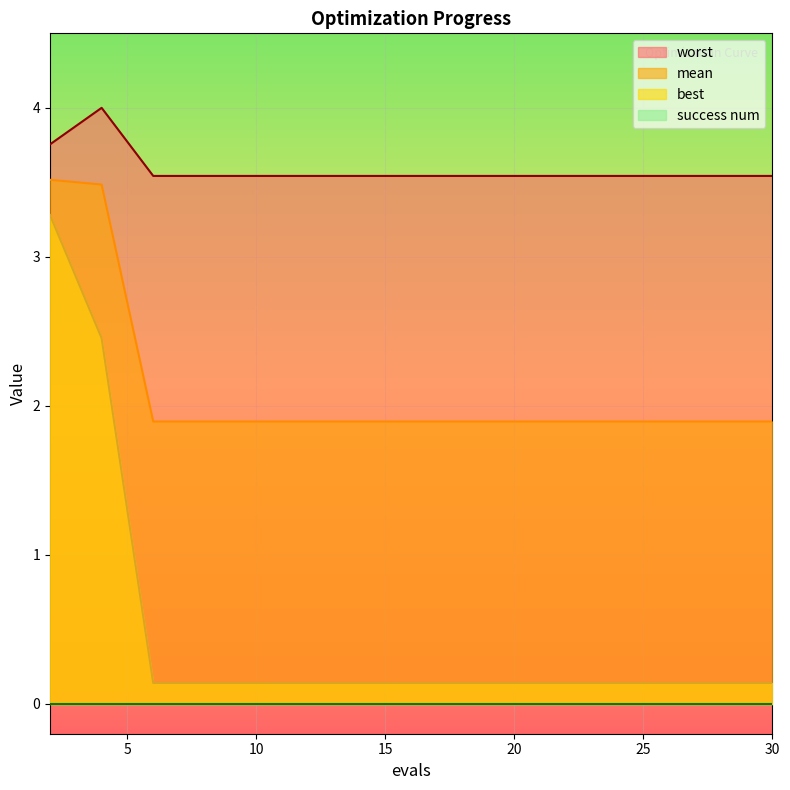

Reading left to right, what are all the values shown in this chart?

mean: 2=3.5	4=3.5	6=1.9	8=1.9	10=1.9	12=1.9	14=1.9	16=1.9	18=1.9	20=1.9	22=1.9	24=1.9	26=1.9	28=1.9	30=1.9
best: 2=3.3	4=2.5	6=0.1	8=0.1	10=0.1	12=0.1	14=0.1	16=0.1	18=0.1	20=0.1	22=0.1	24=0.1	26=0.1	28=0.1	30=0.1
worst: 2=3.8	4=4.0	6=3.5	8=3.5	10=3.5	12=3.5	14=3.5	16=3.5	18=3.5	20=3.5	22=3.5	24=3.5	26=3.5	28=3.5	30=3.5